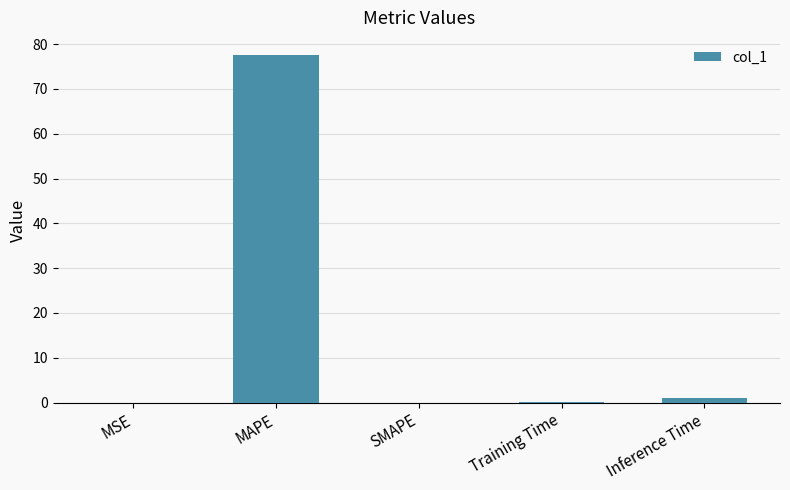

What is the sum of the values at MAPE and SMAPE?

77.5